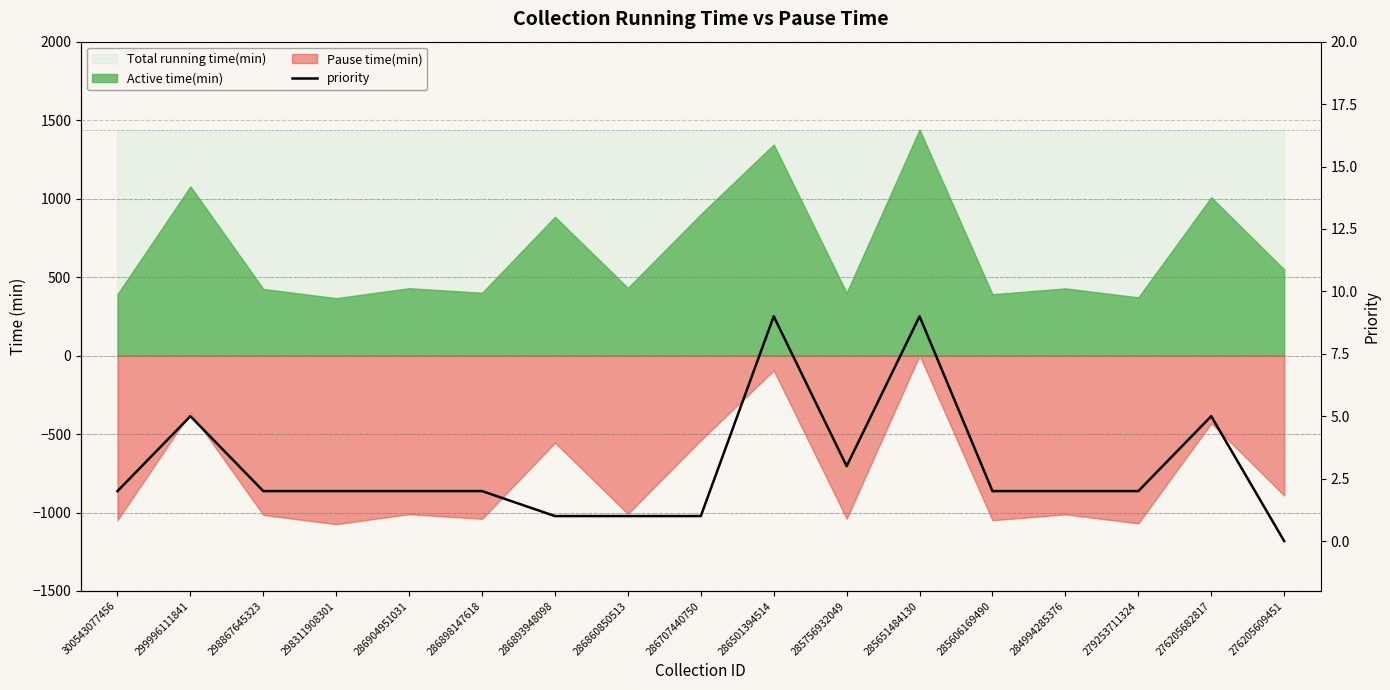

What is the sum of all values?

50